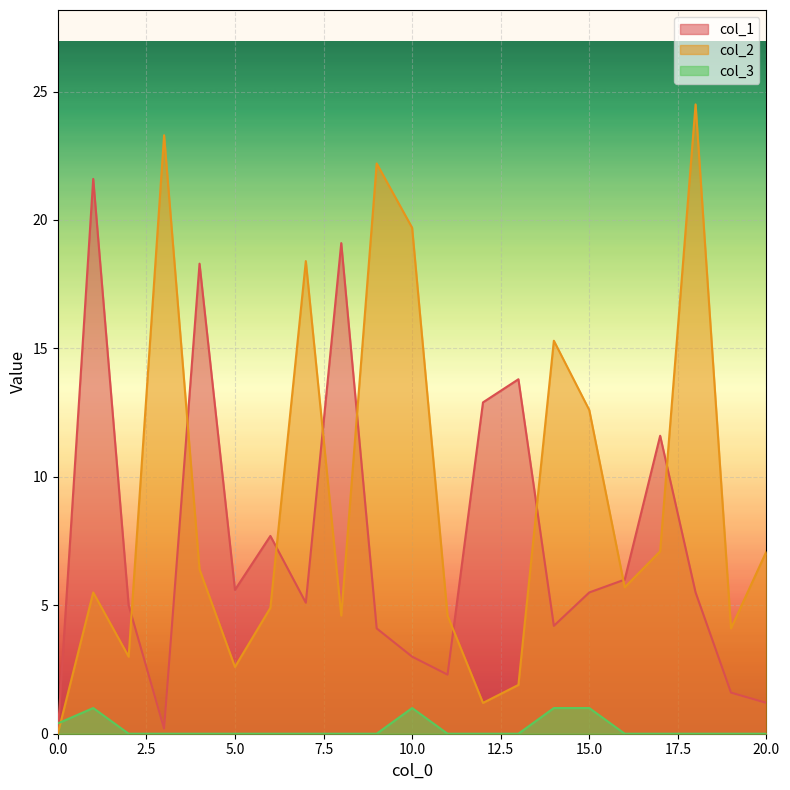

What is the average value of the col_2 series?

9.3